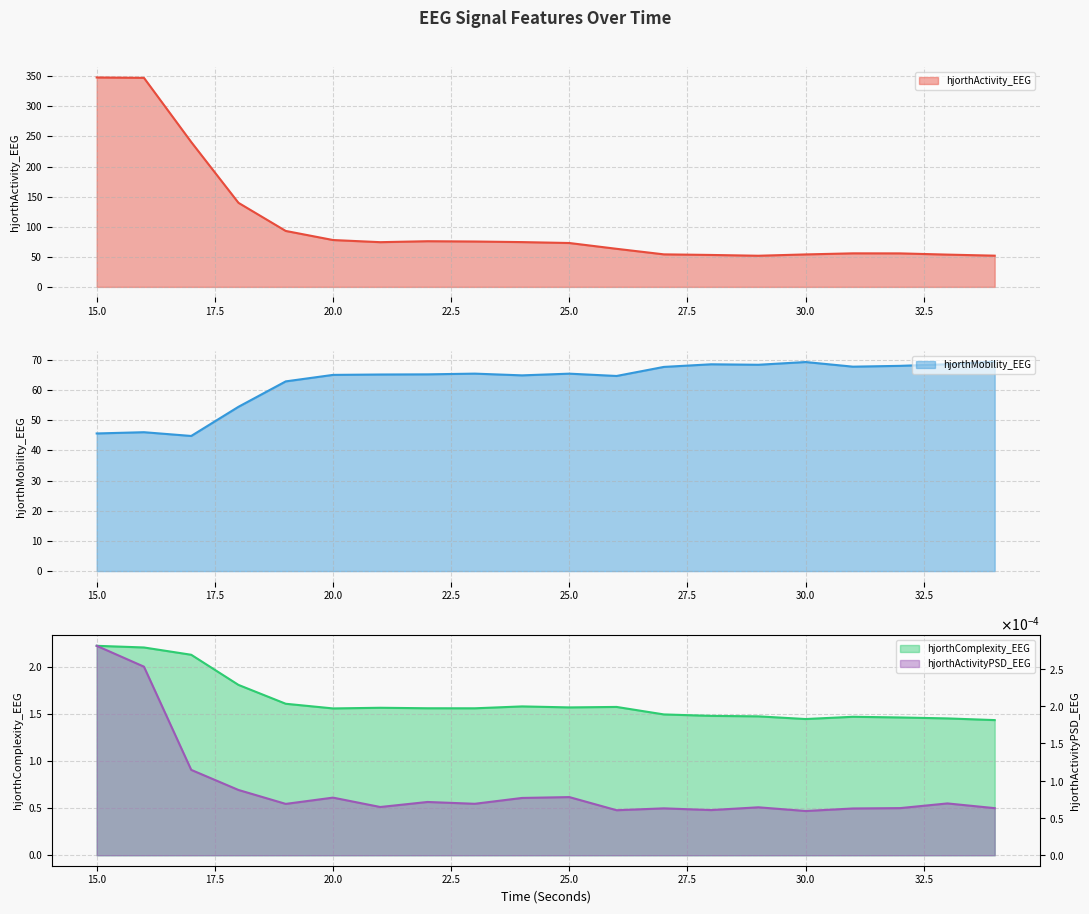

Which label corresponds to the smallest value in the chart?

30